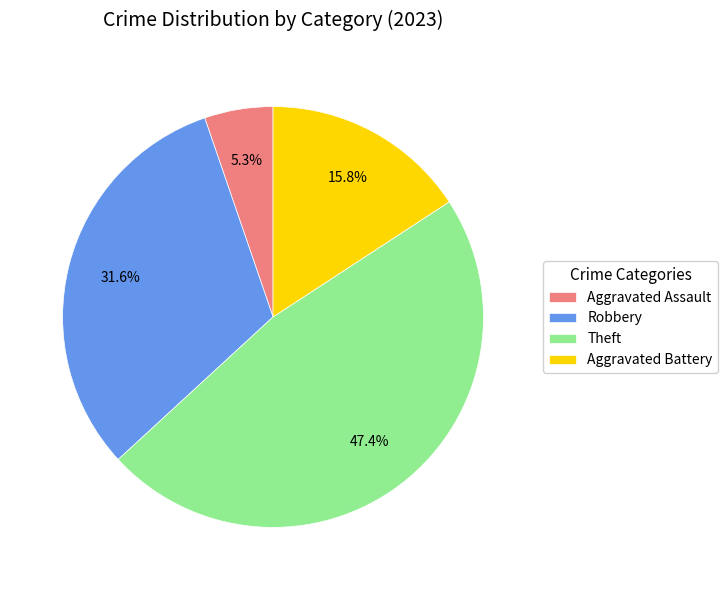

How many slices are in this pie chart?

4